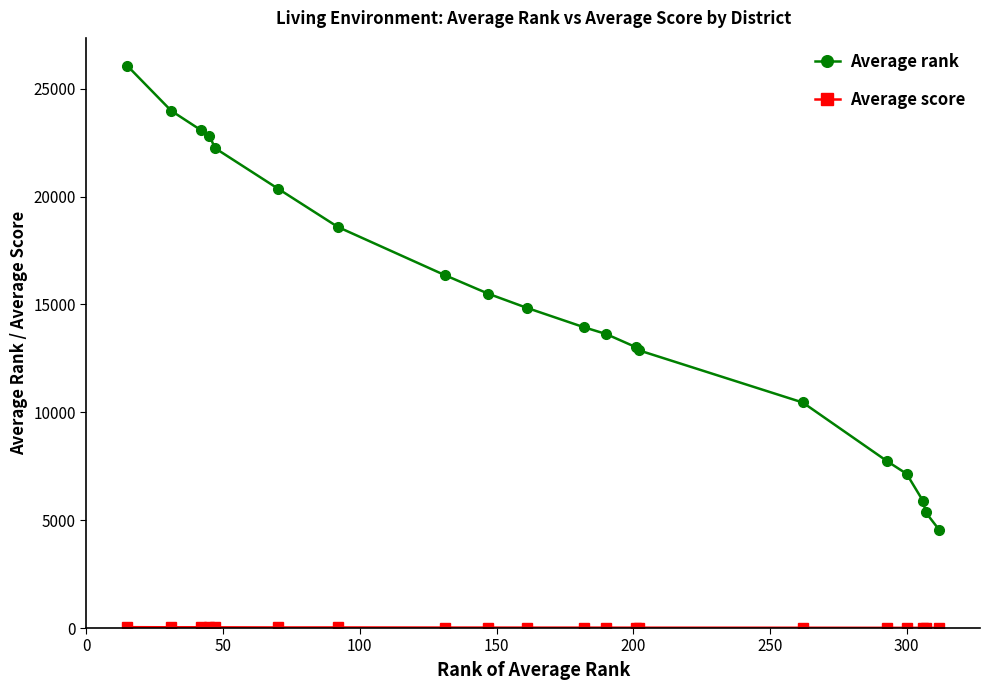

Which series has the largest range (max minus min)?

Average rank